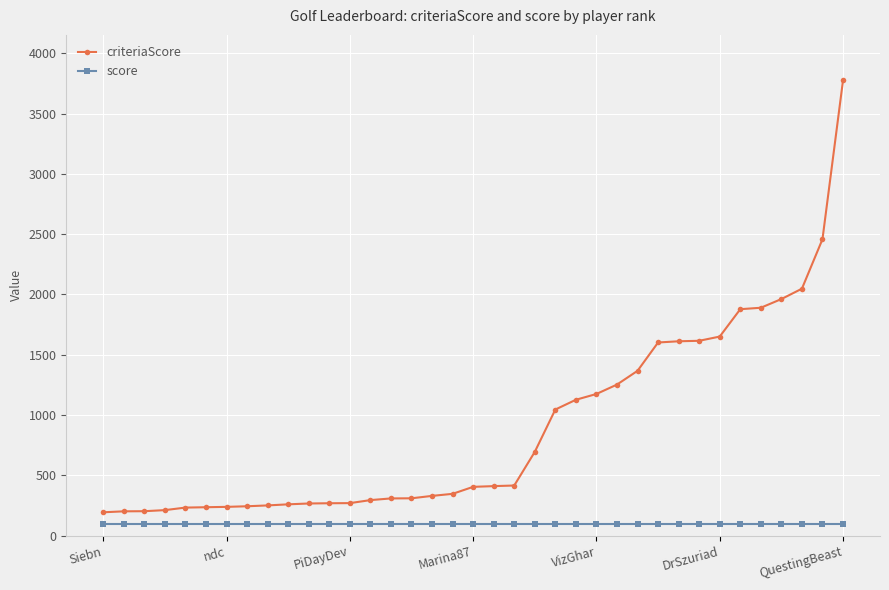

Which series has the largest range (max minus min)?

criteriaScore